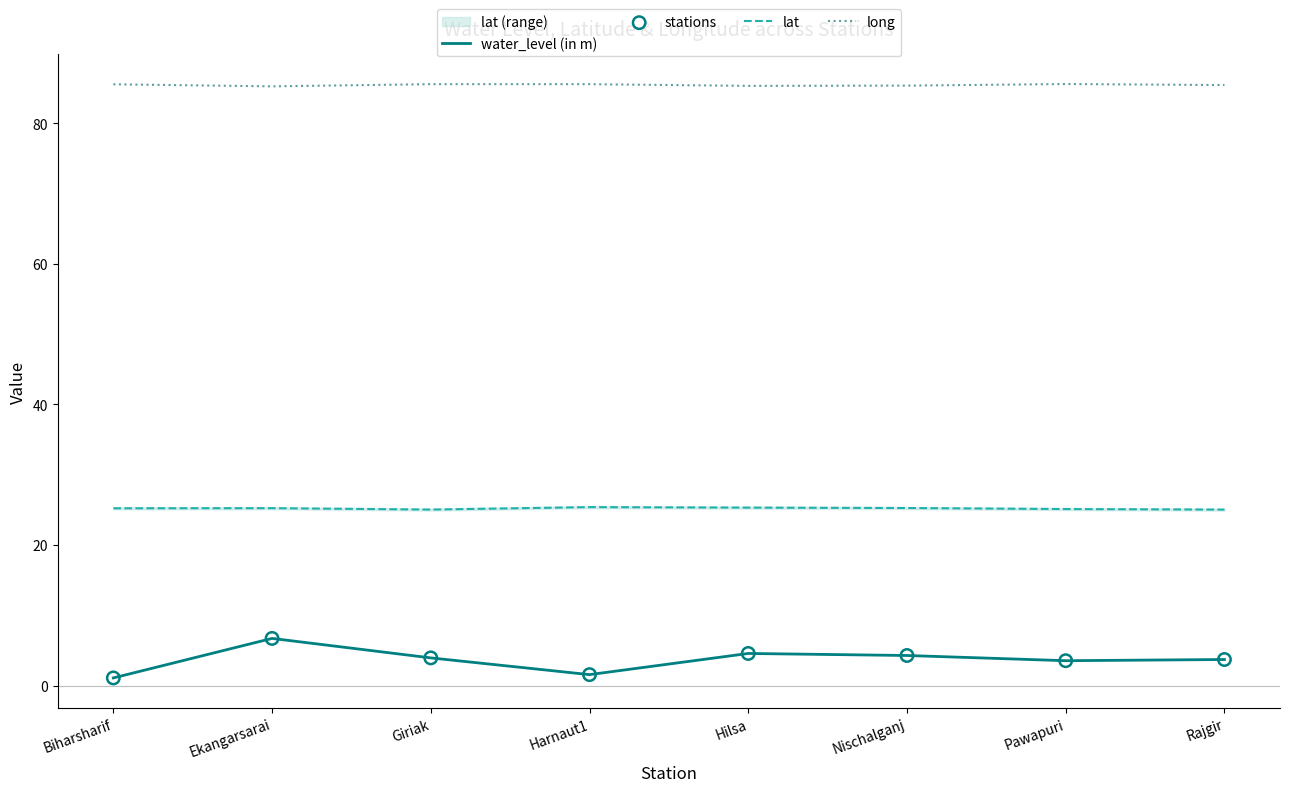

At which category is the sum across all series the highest?

Ekangarsarai